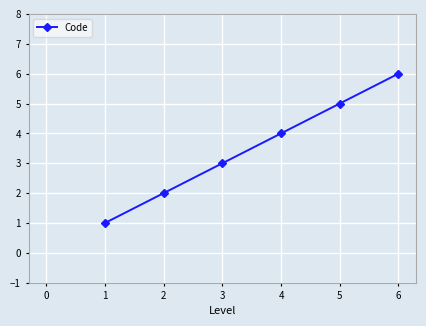

The value at 4 is 2. True or false?

False